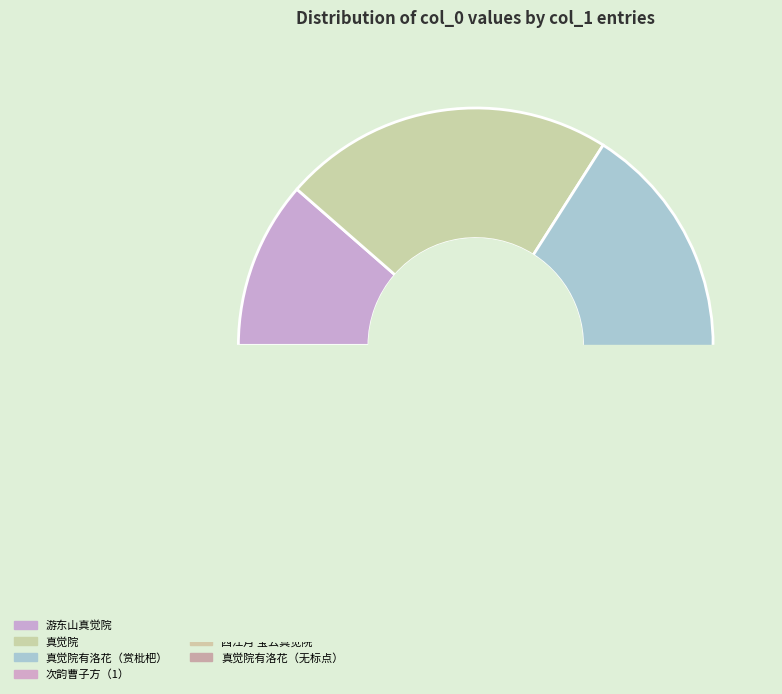

Does 真觉院有洛花，花时不暇往，四月十八日，与刘景文同往赏枇杷 represent more than half of the total?

No